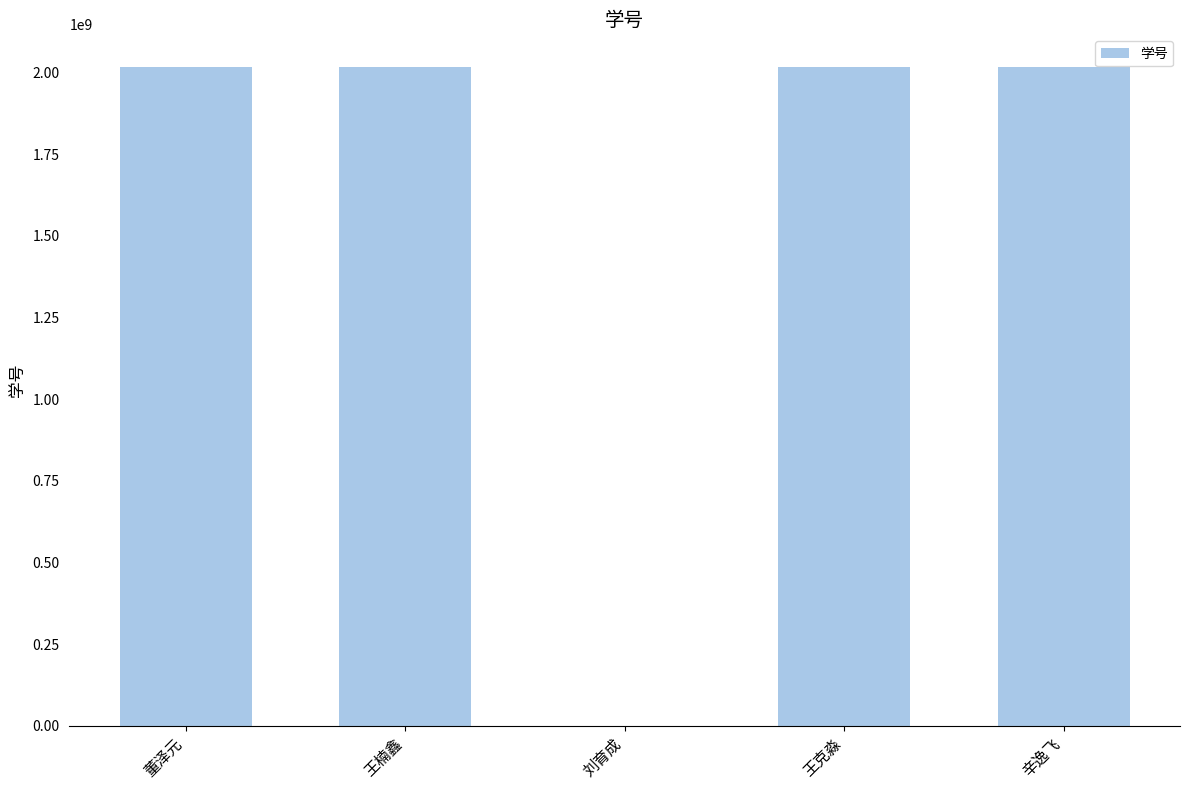

Which has a higher value, 王楠鑫 or 刘育成?

王楠鑫